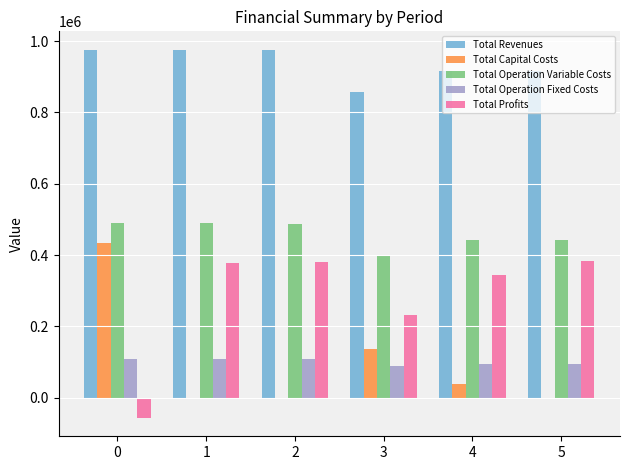

Is it true that Total Operation Fixed Costs equals 108472.4 at 0?

True